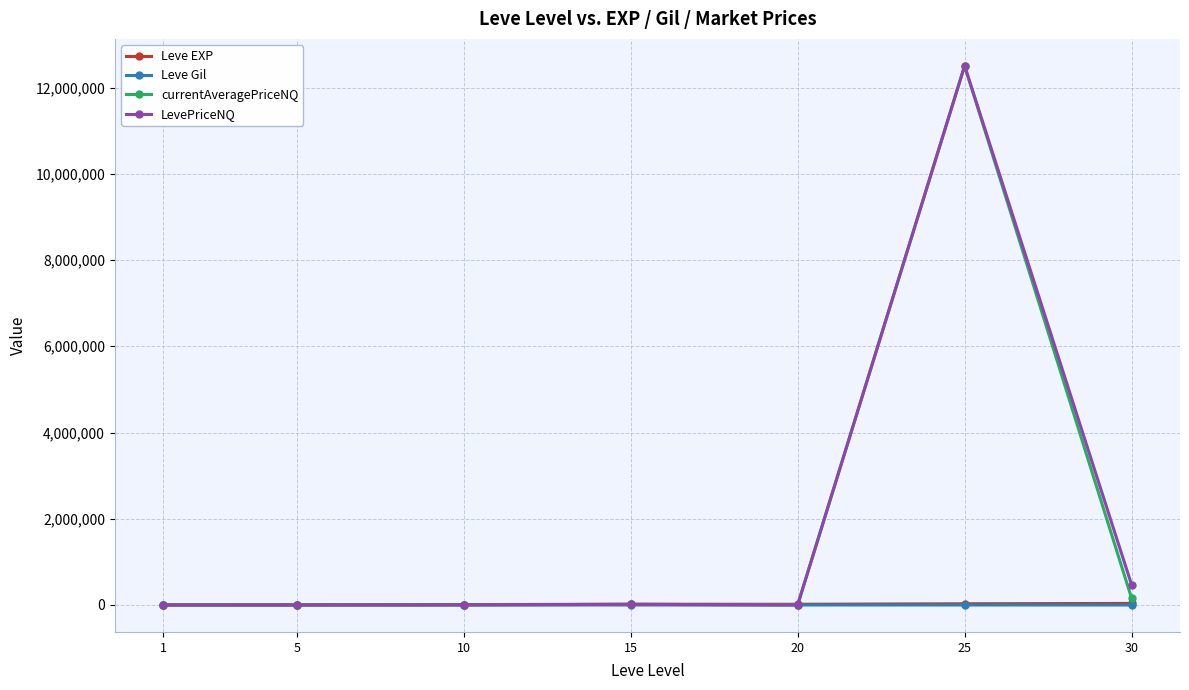

True or false: currentAveragePriceNQ has more than 0 interior local peaks.

True